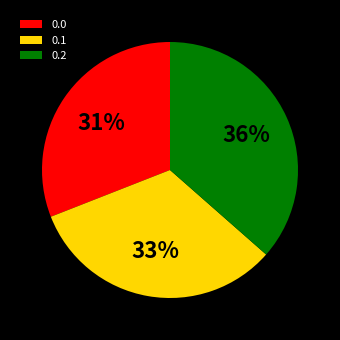

The 0.2 slice represents 42% of the pie. True or false?

False